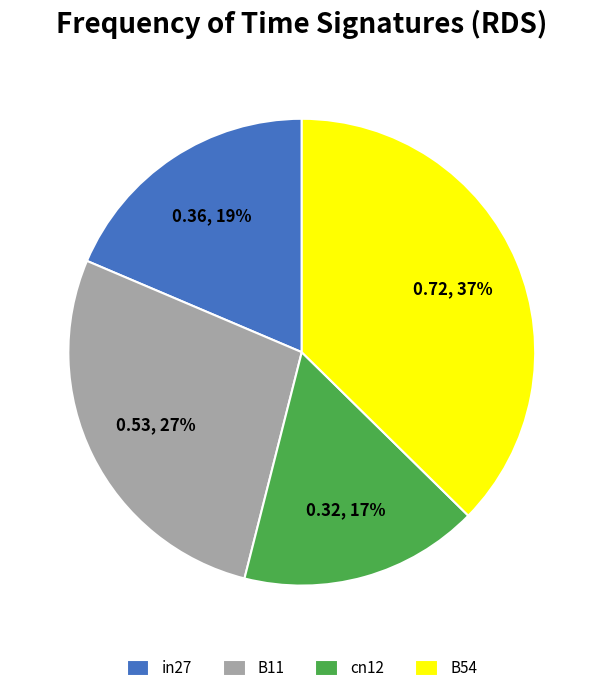

What percentage is the in27 slice, to the nearest percent?

19%